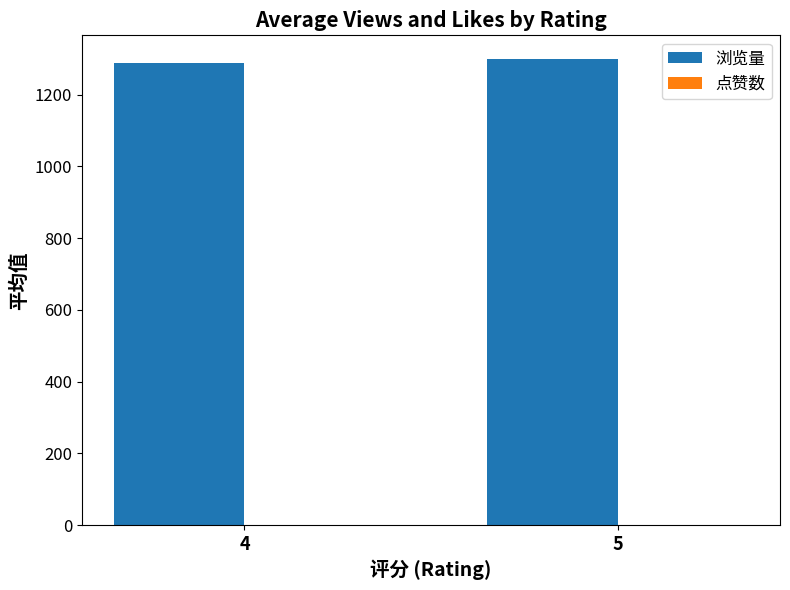

What is the sum of all 浏览量 values?

2587.7